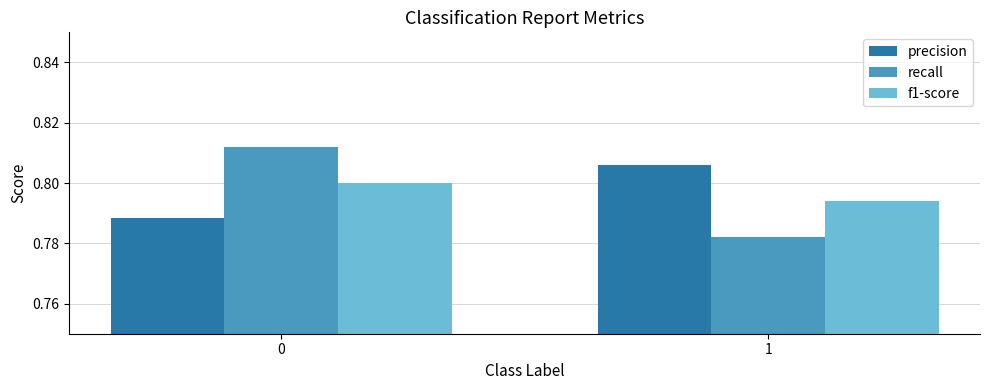

Does the chart contain stacked bars?

No